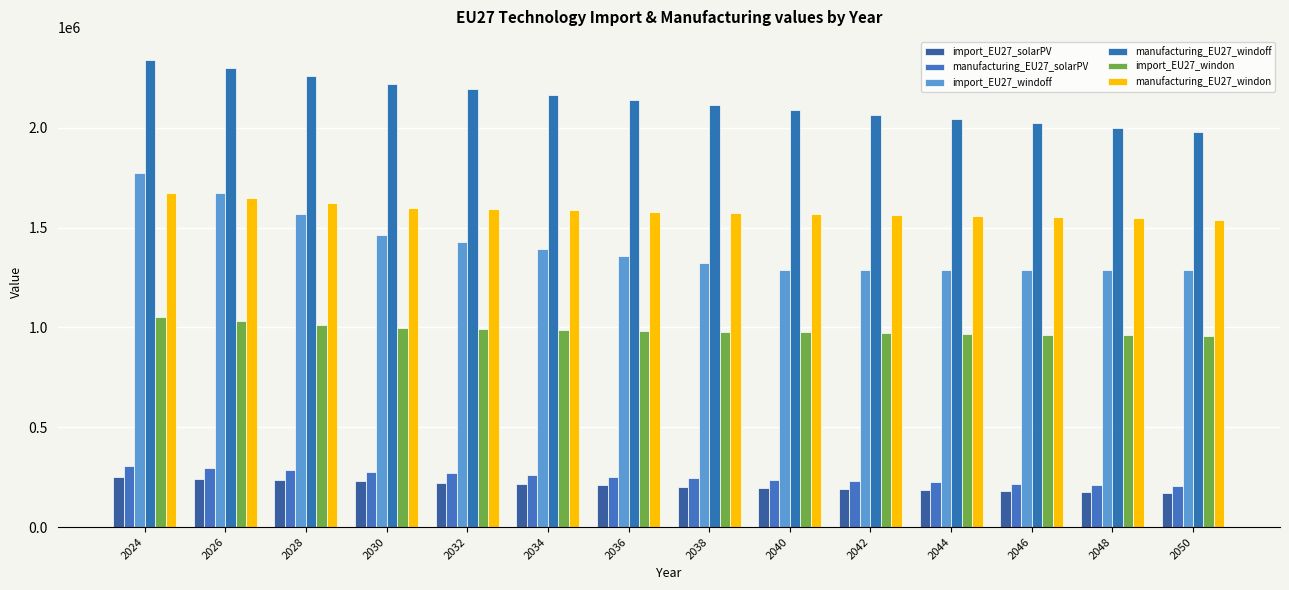

What is the difference between the maximum and minimum values in the import_EU27_solarPV series?

81313.1